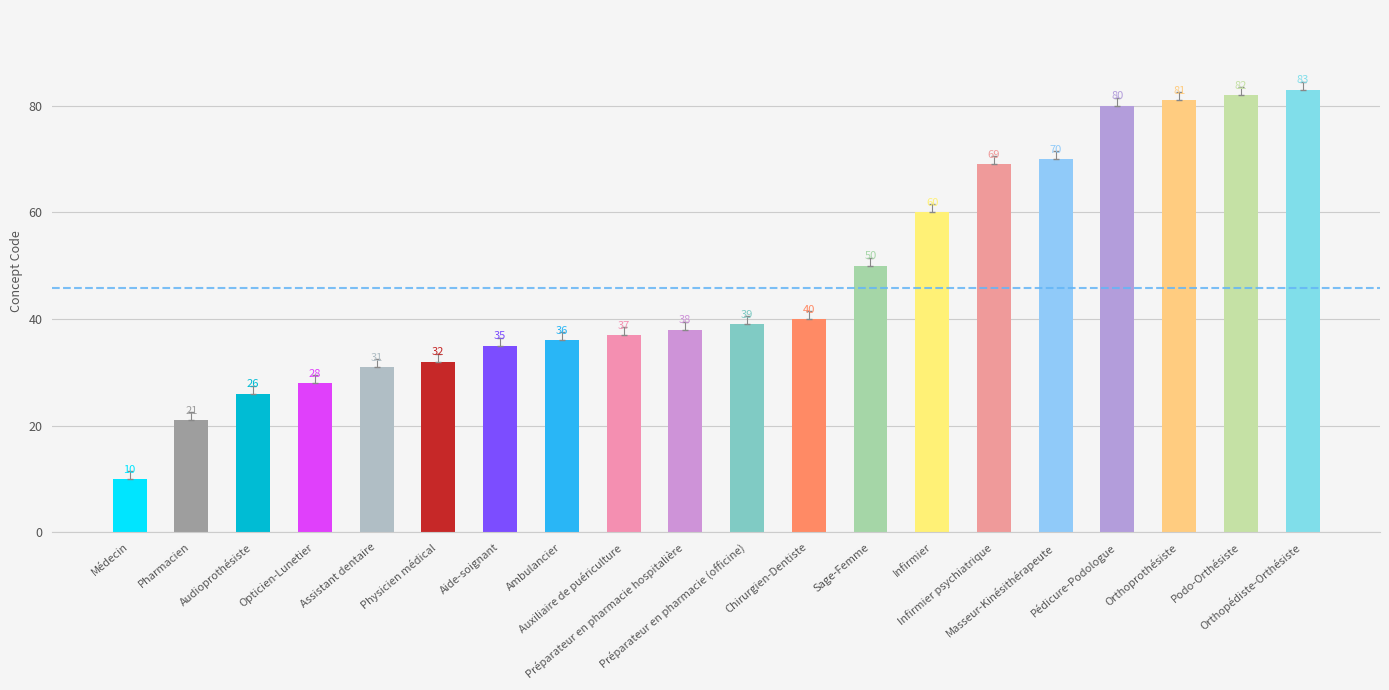

How many data points are less than 39?

10